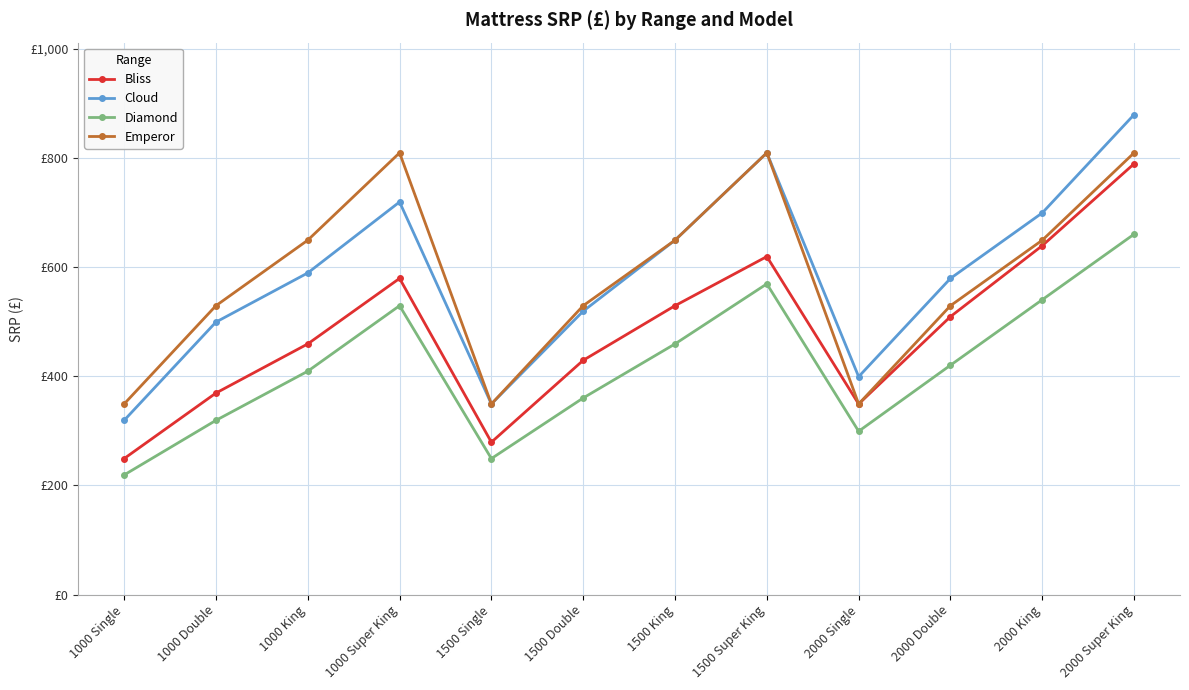

Reading left to right, what are all the values shown in this chart?

Bliss: 249	369	459	579	279	429	529	619	349	509	639	789
Cloud: 319	499	589	719	349	519	649	809	399	579	699	879
Diamond: 219	319	409	529	249	360	459	569	299	420	540	660
Emperor: 349	529	649	809	349	529	649	809	349	529	649	809